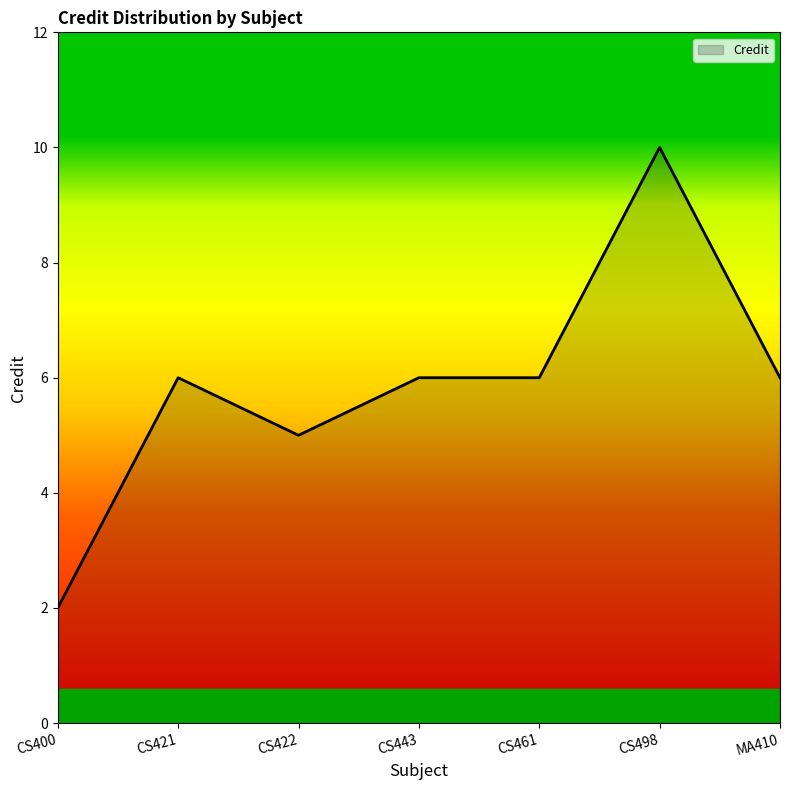

Where is the first local minimum?

CS422